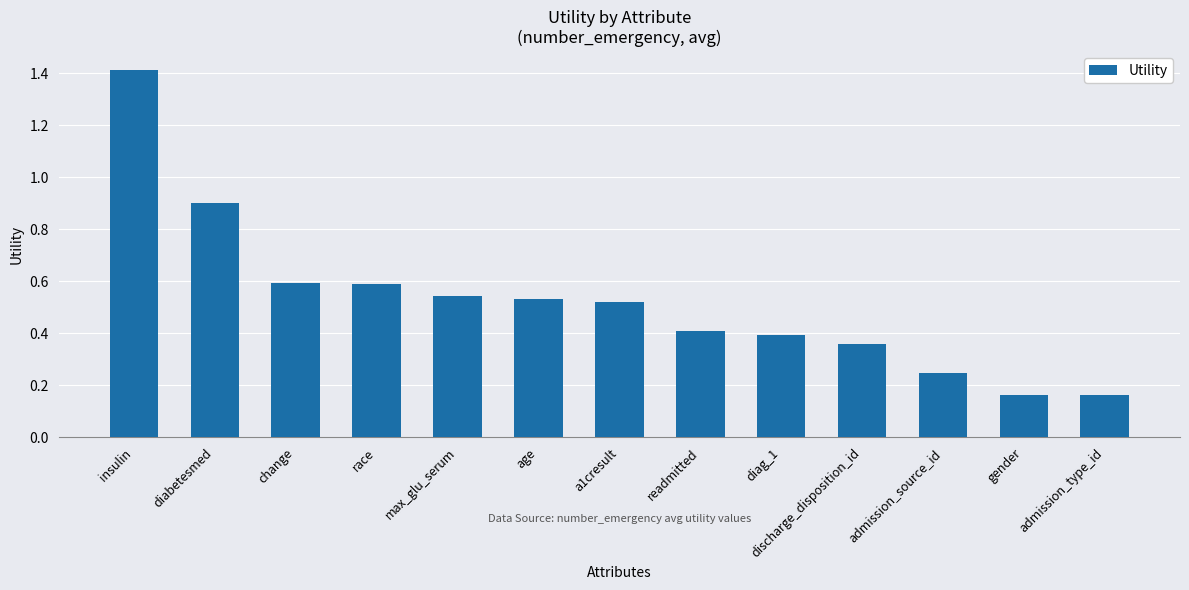

The value at diag_1 is 0.2. True or false?

False